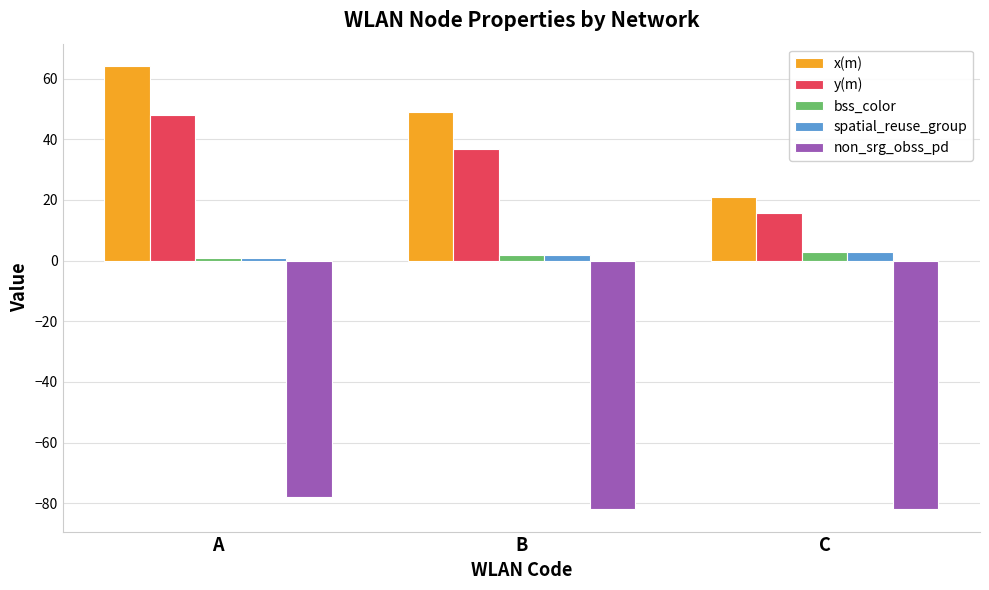

What is the minimum value shown in the chart?

-82.0